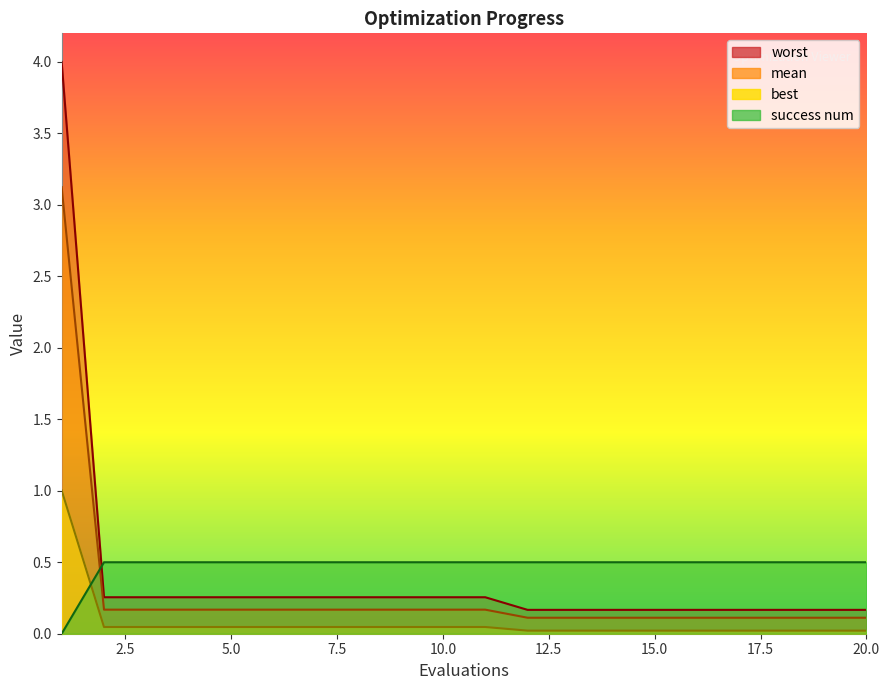

Does the chart have visible grid lines?

No